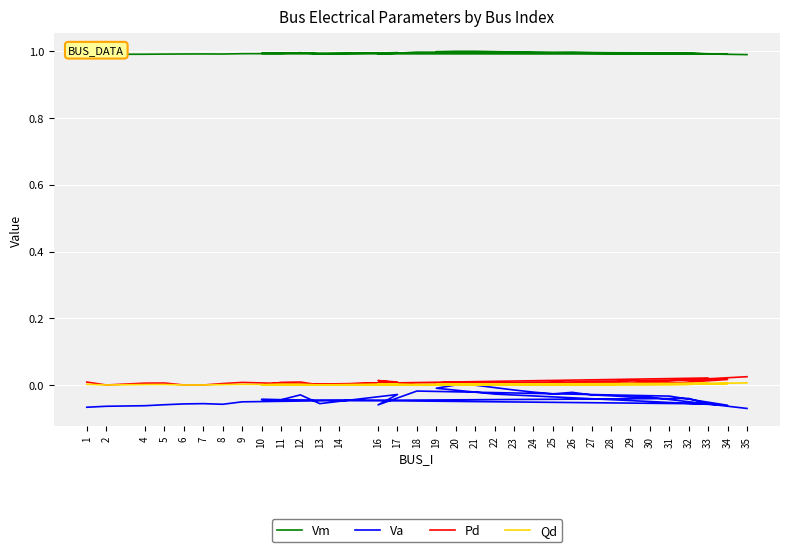

Count the number of categories in the chart.

33